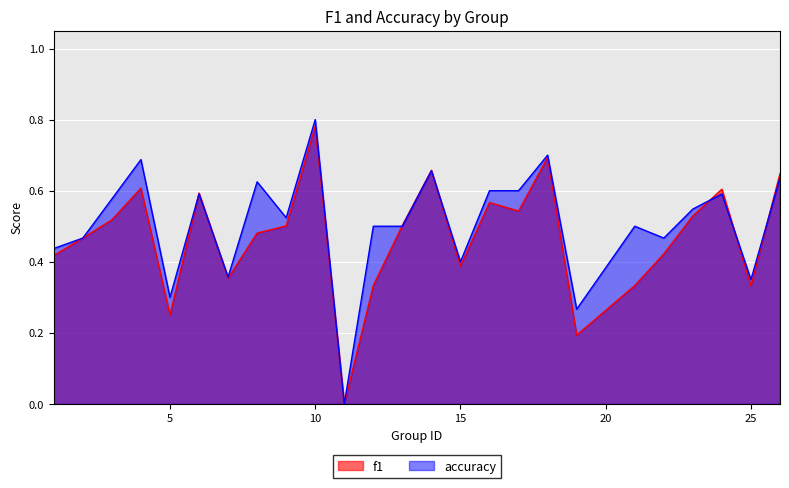

How many lines are shown in the chart?

2